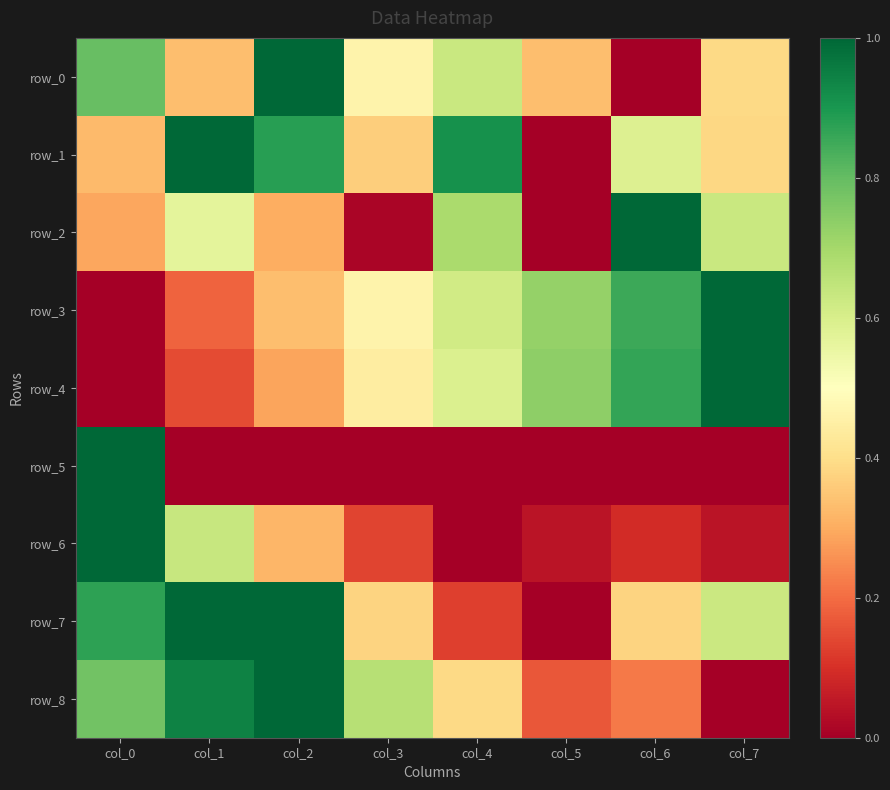

What is the difference between the maximum and second lowest values in the row_4 series?

0.9